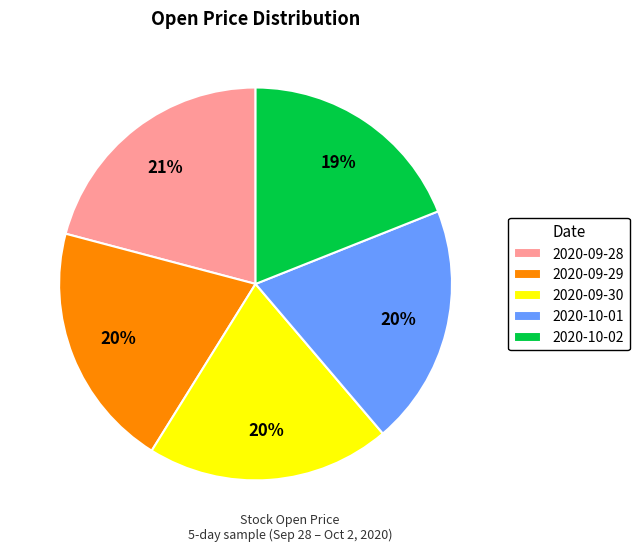

To the nearest percent, what is the combined percentage of 2020-09-30 and 2020-09-28?

41%